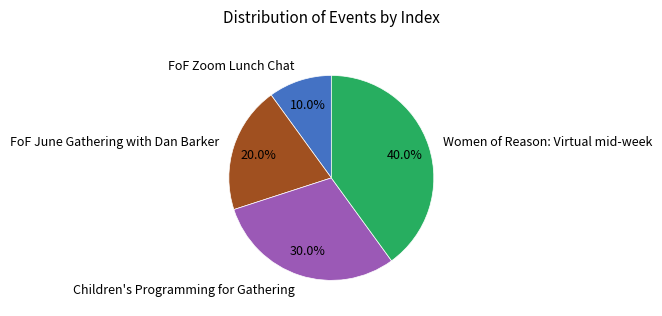

To the nearest percent, what is the combined percentage of FoF Zoom Lunch Chat and FoF June Gathering with Dan Barker?

30%